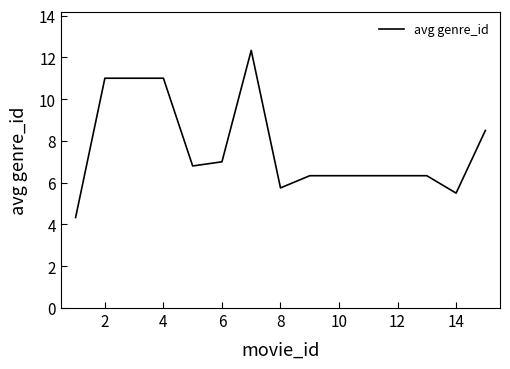

What is the difference between the maximum and minimum values?

8.0